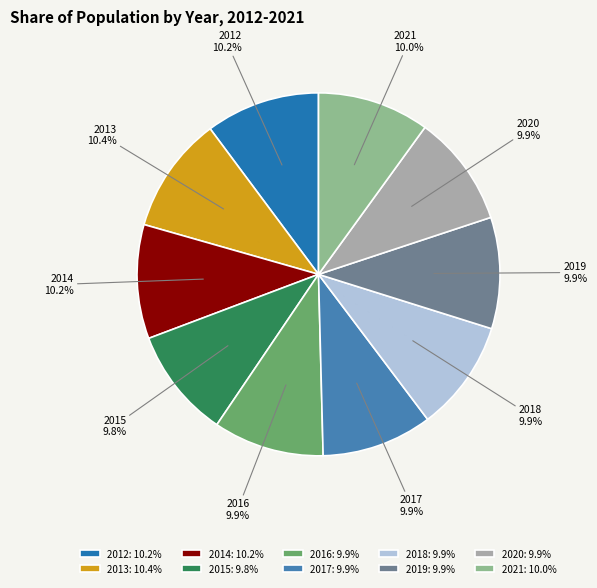

What is the total percentage of 2013 and 2016?

20.3%